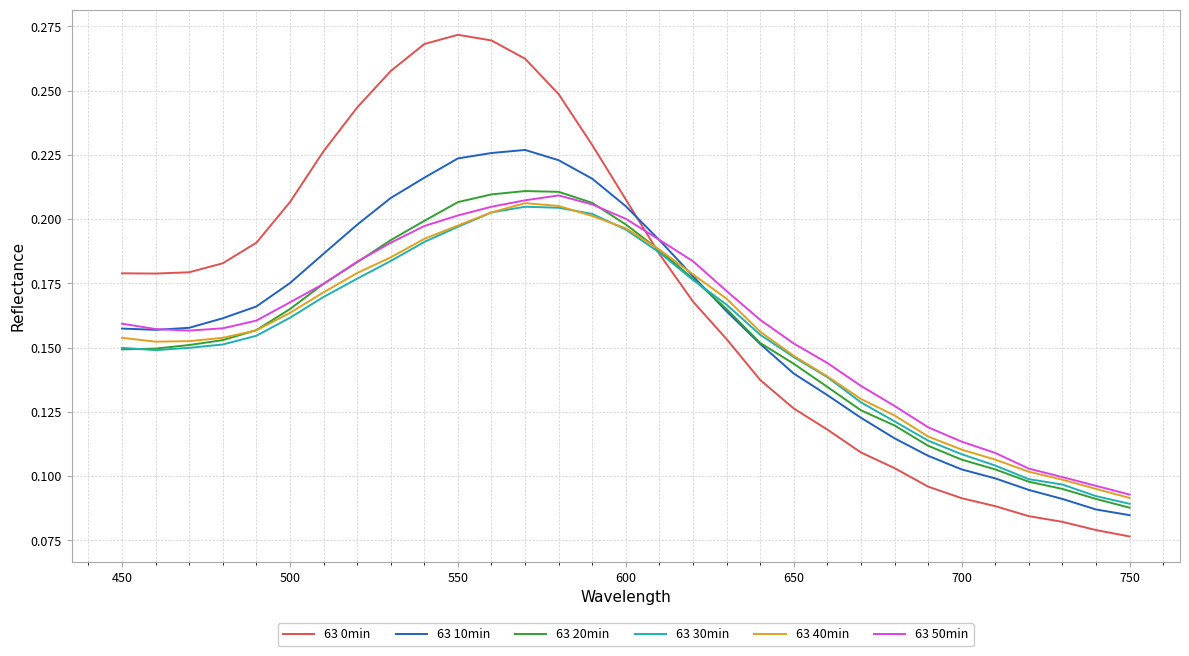

Which series has the largest range (max minus min)?

63 0min